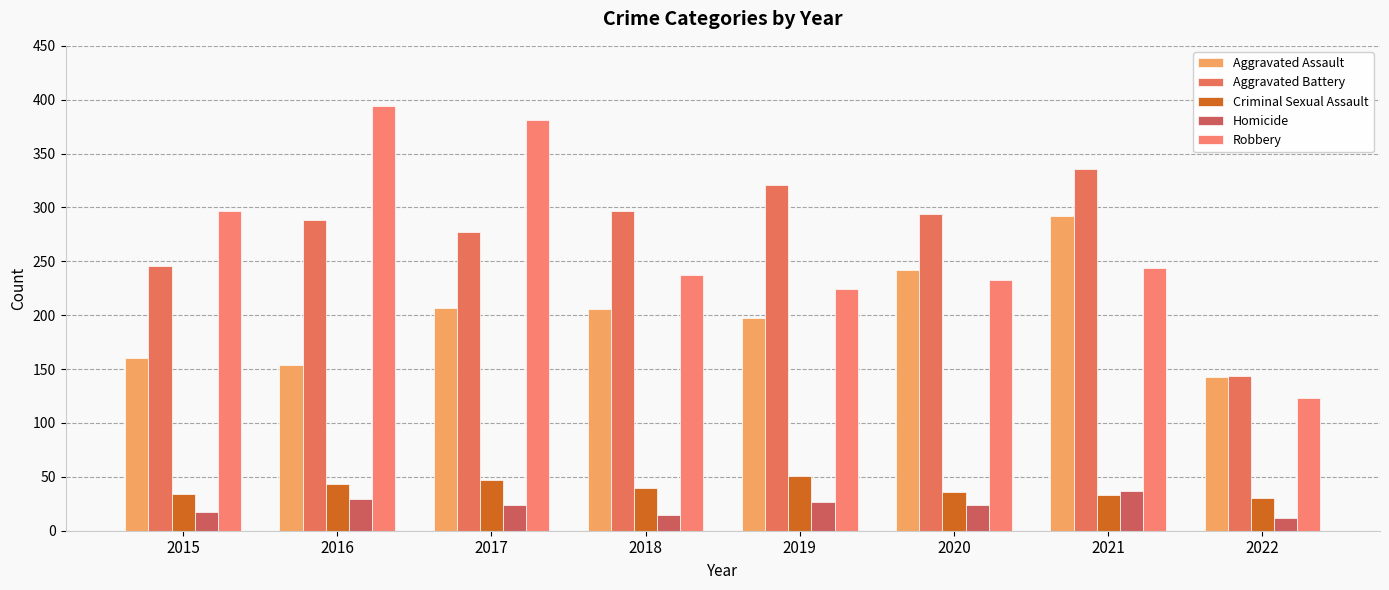

How many bars are there in each group?

5